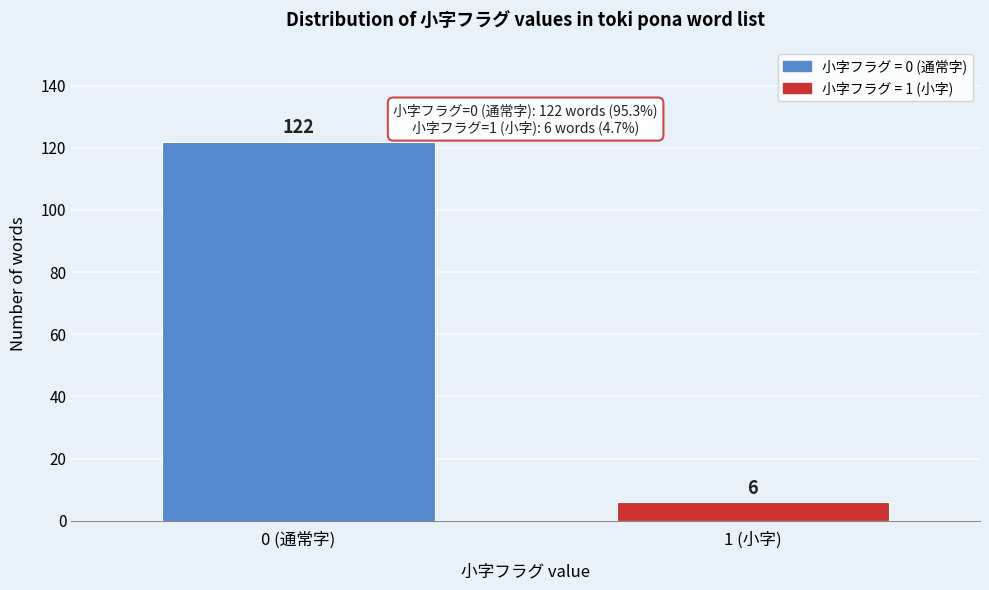

Reading left to right, what are all the values shown in this chart?

122	6